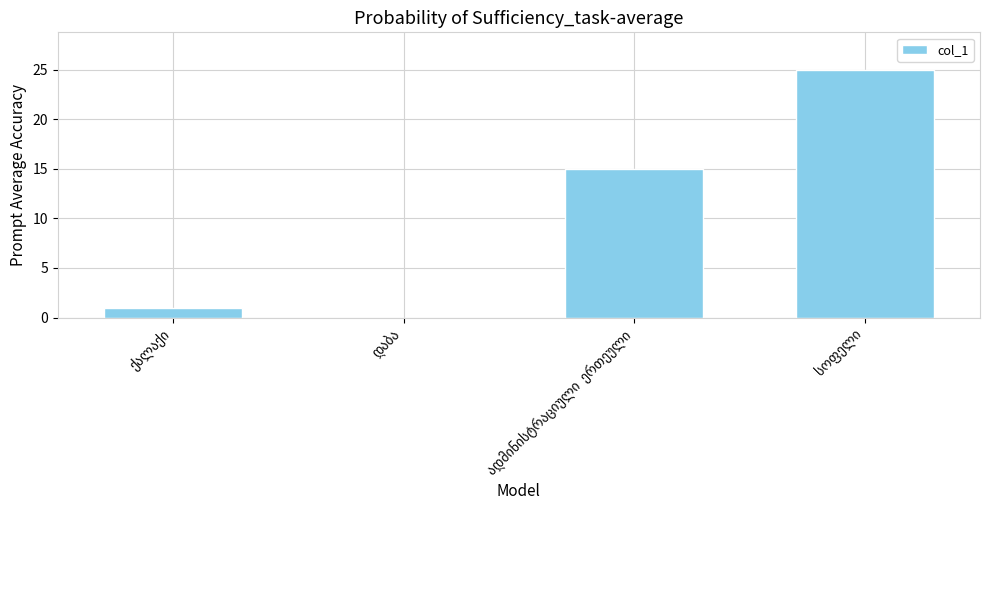

Count the number of data series in this chart.

1